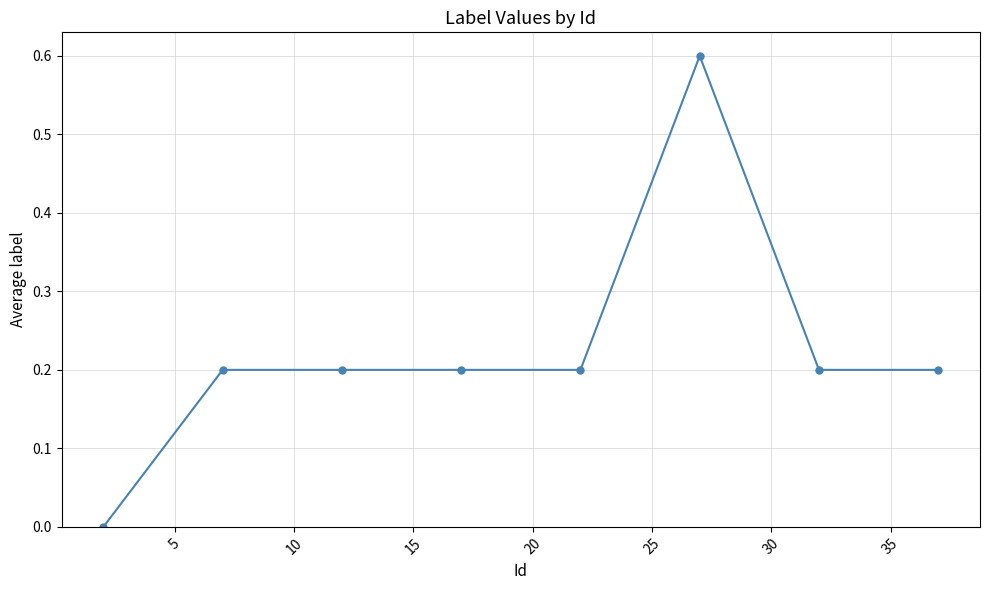

True or false: there are more than 0 points higher than both neighbors.

True